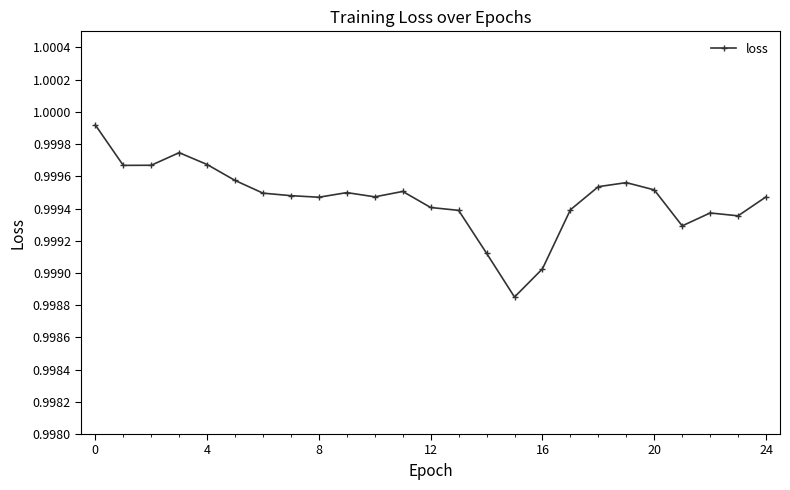

True or false: the data has more than 0 interior local peaks.

True